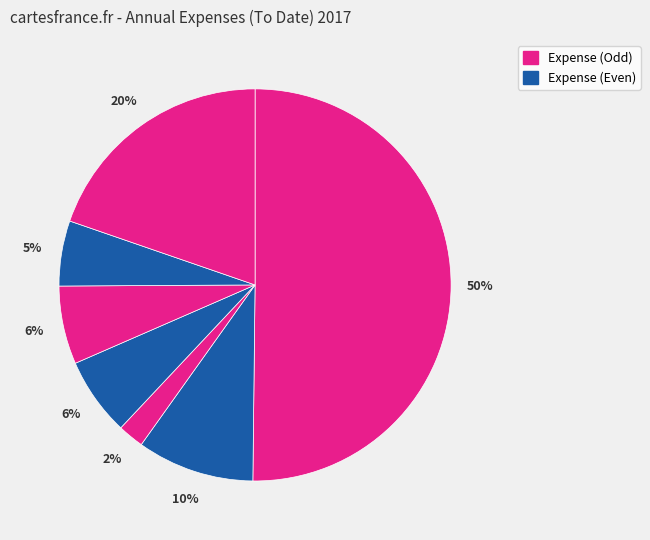

How many segments does this pie chart have?

7